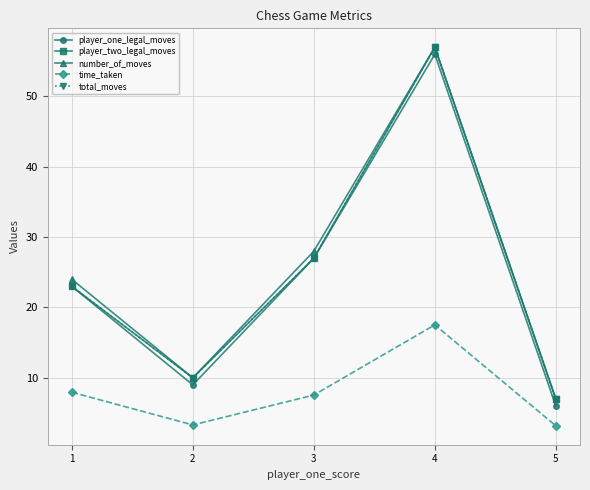

What value does the player_one_legal_moves series have at 4?

56.0